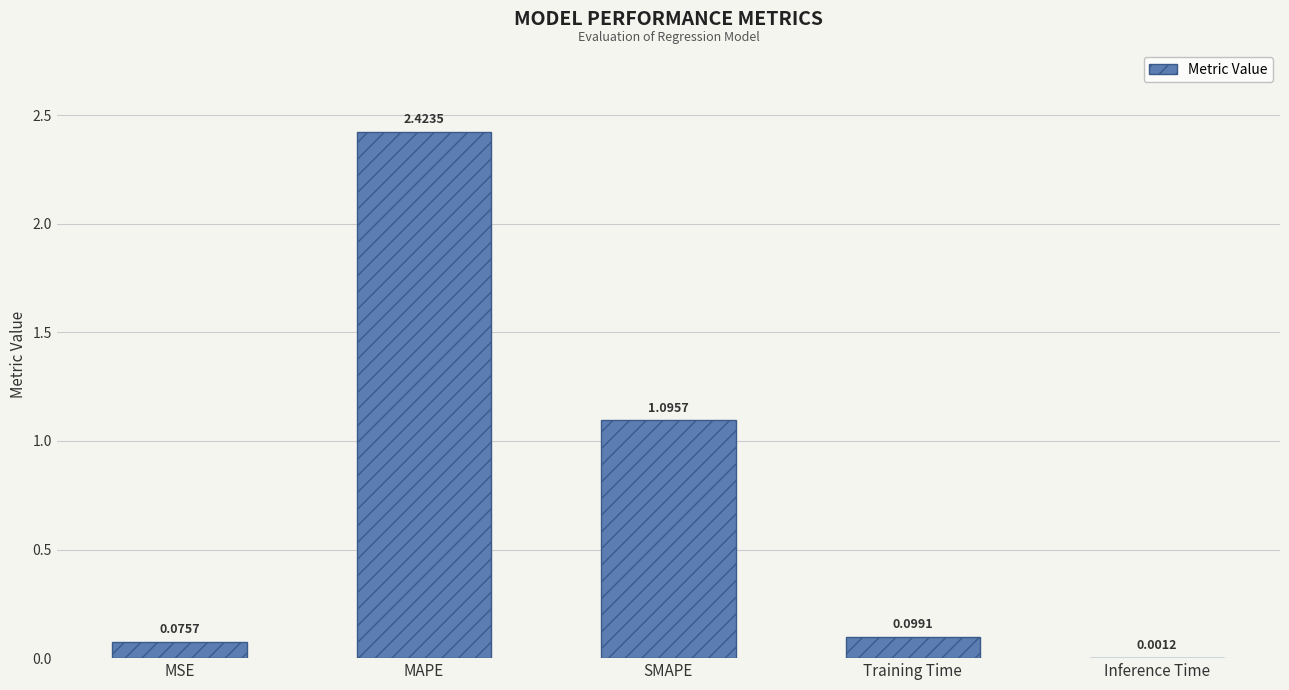

At which category does the chart reach its peak across all series?

MAPE